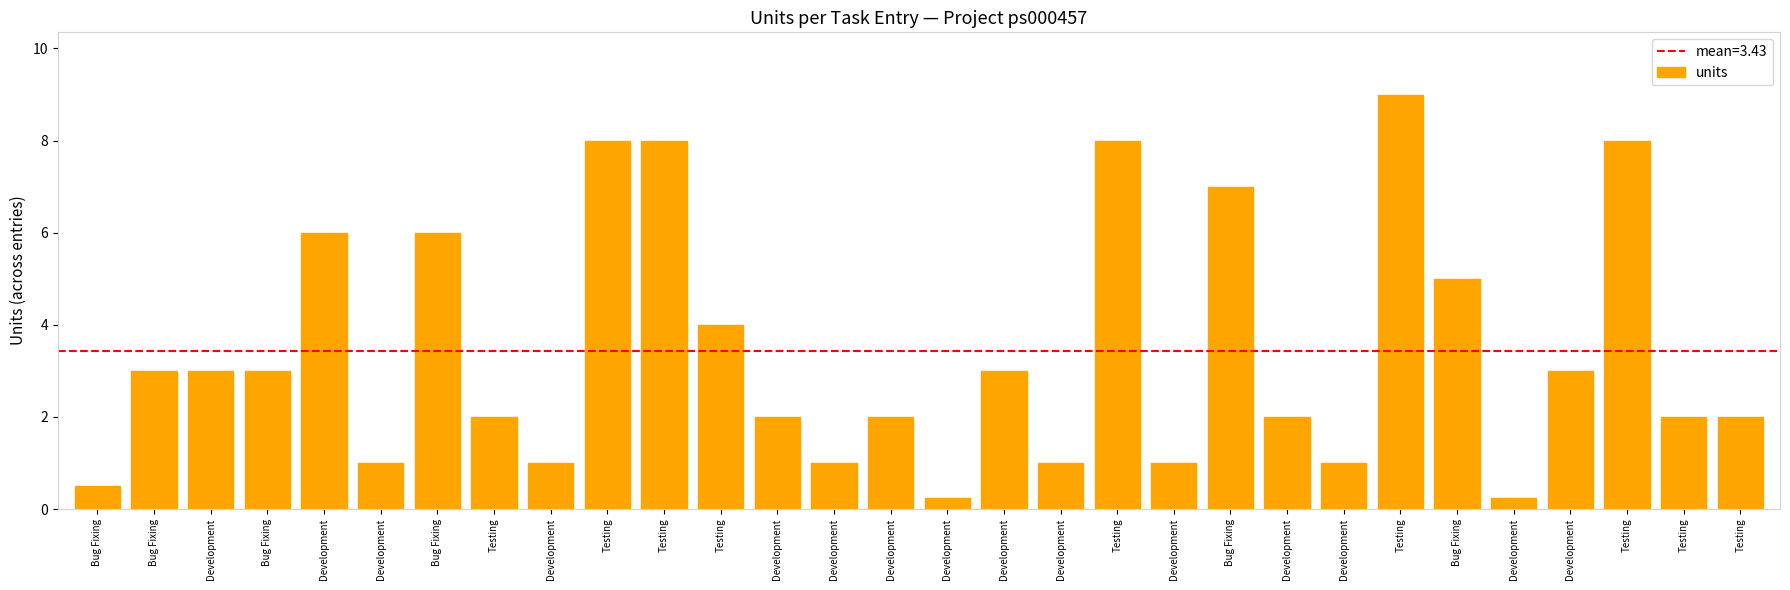

Count the number of categories in the chart.

30